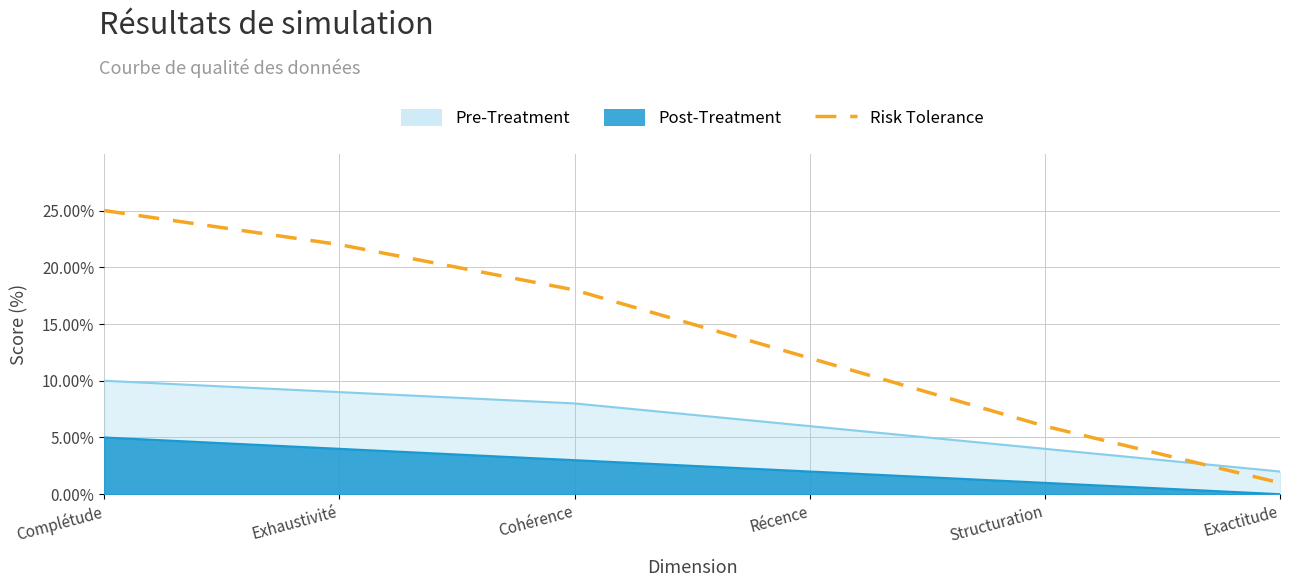

The value at Récence is 12. True or false?

True